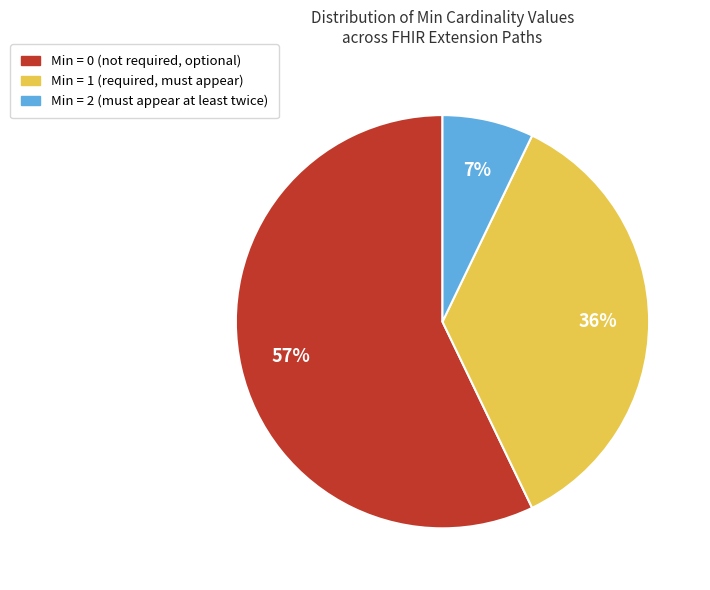

Count the number of slices in the pie.

3